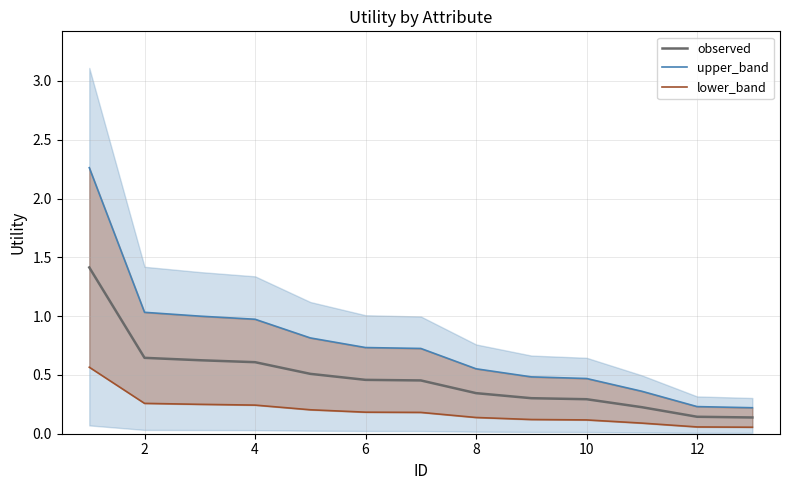

The observed series shows 0.2 at 4. True or false?

False